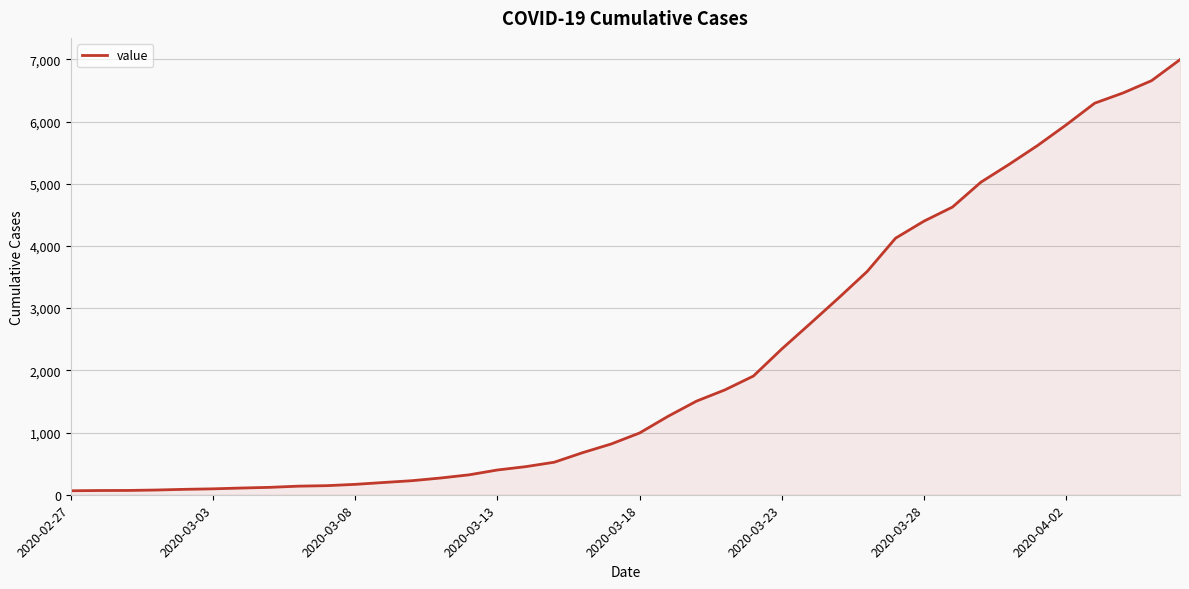

Does the chart have visible grid lines?

Yes